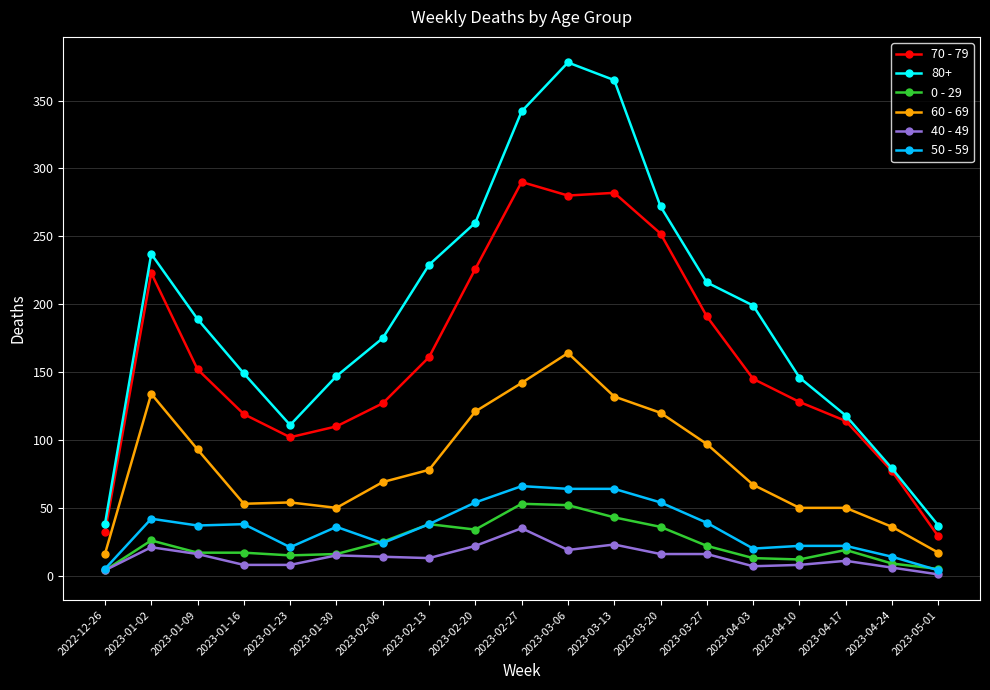

Is it true that 60 - 69 equals 160 at 2023-01-09?

False